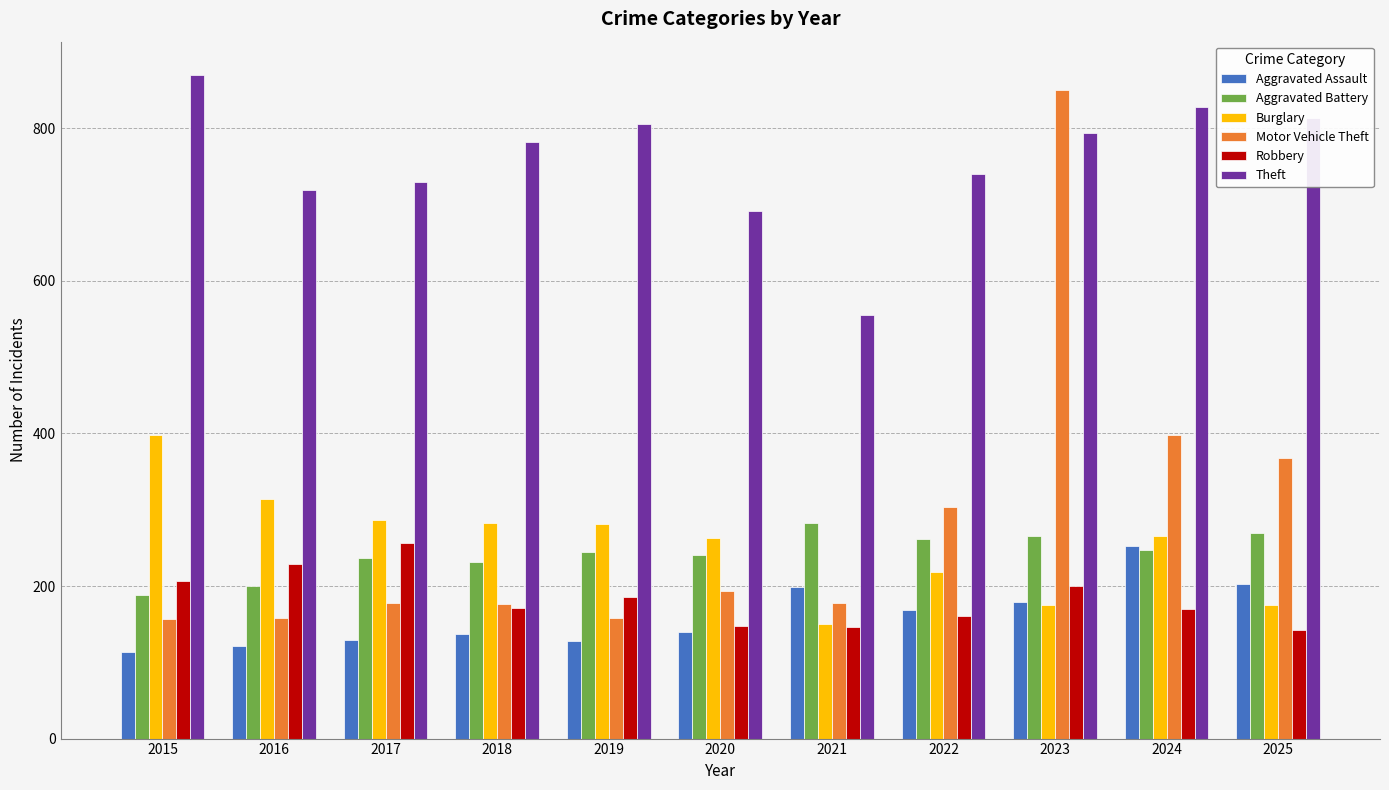

What are all the series names shown in the legend?

Aggravated Assault, Aggravated Battery, Burglary, Motor Vehicle Theft, Robbery, Theft